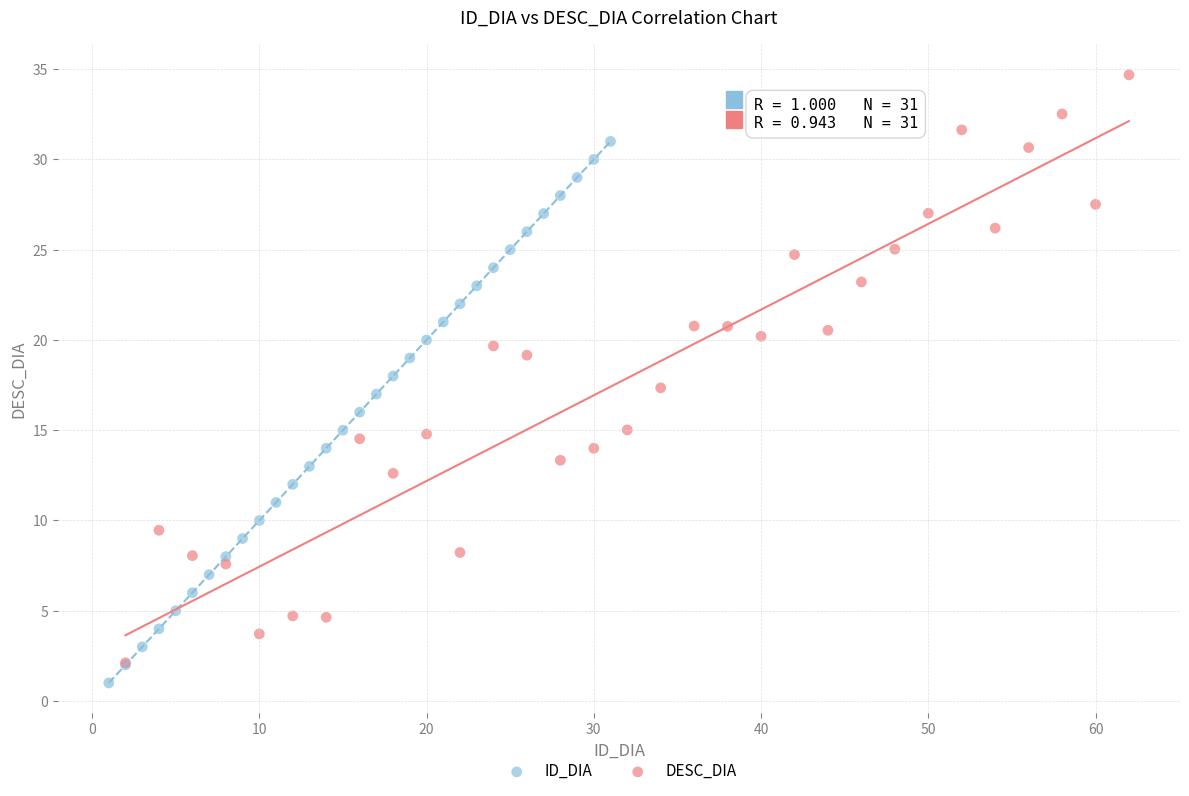

Which series has the largest Y range (max minus min)?

DESC_DIA